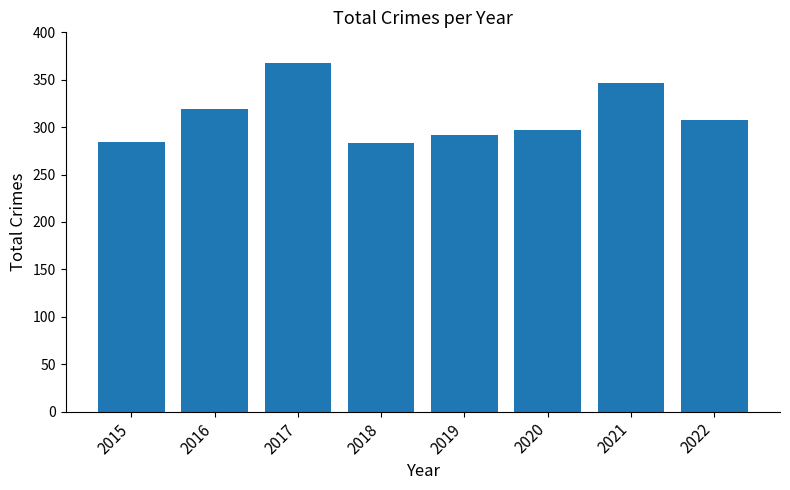

What is the maximum value shown in the chart?

368